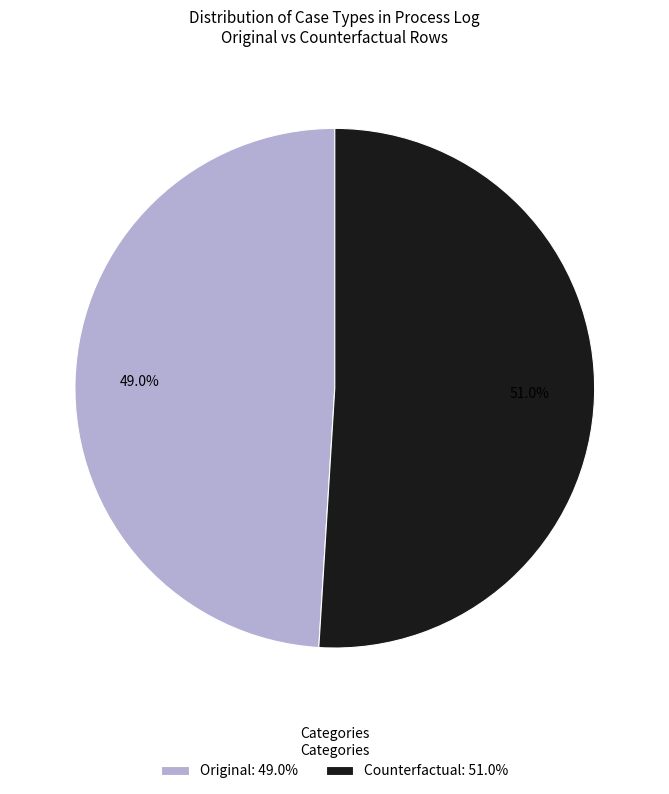

Which category has the biggest portion of the pie?

Counterfactual: 51.0%